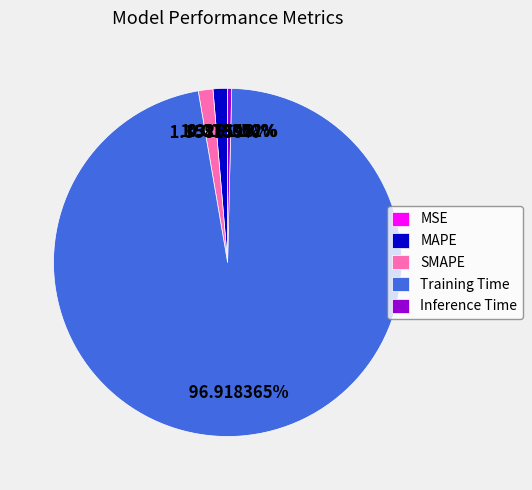

Does Training Time represent more than half of the total?

Yes